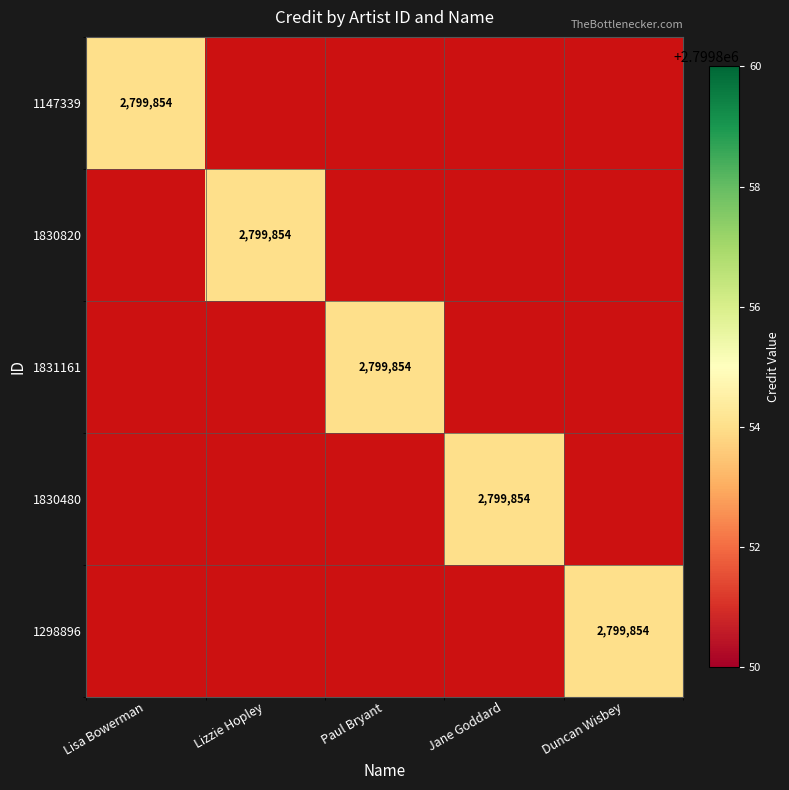

What is the total value across all series at Jane Goddard?

2799854